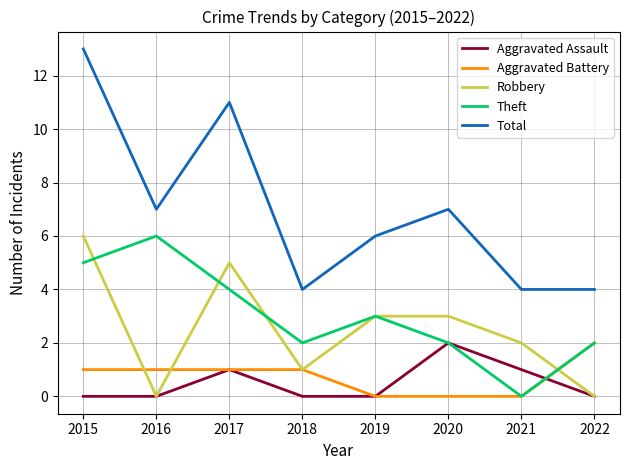

True or false: Total has more than 2 points higher than both neighbors.

False